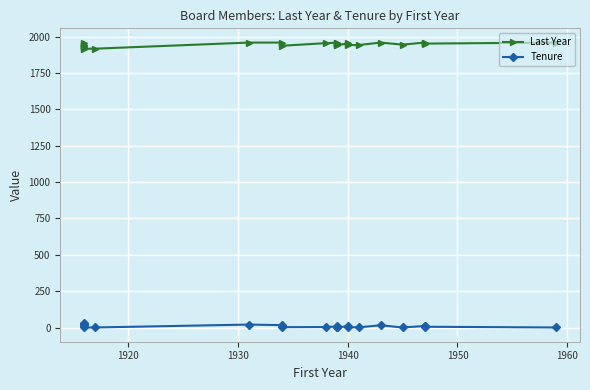

What is the average value of the Last Year series?

1947